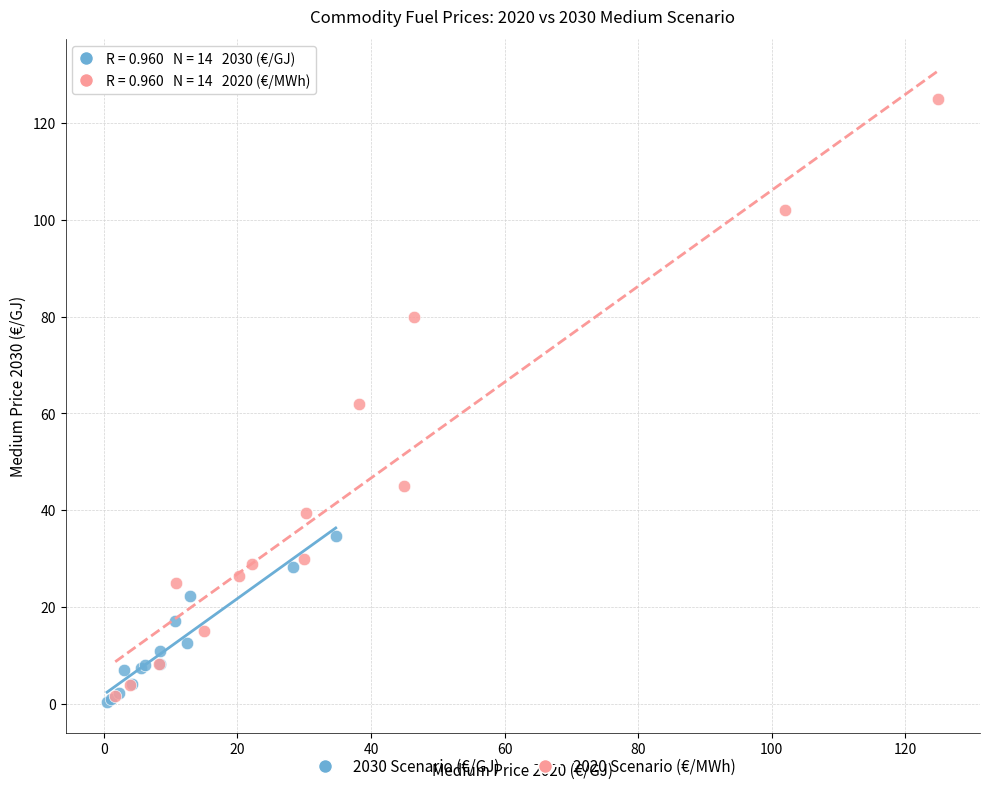

Which series contains the highest Y value?

2020 Scenario (€/MWh)